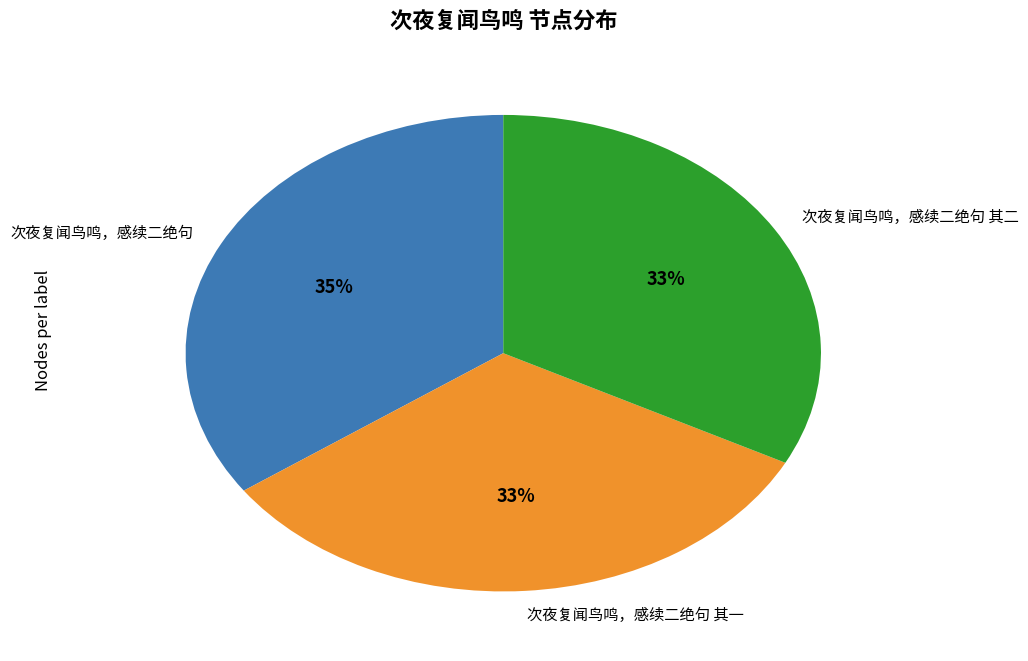

What is the ratio of the value at 次夜复闻鸟鸣，感续二绝句 其二 to the value at 次夜复闻鸟鸣，感续二绝句?

0.9